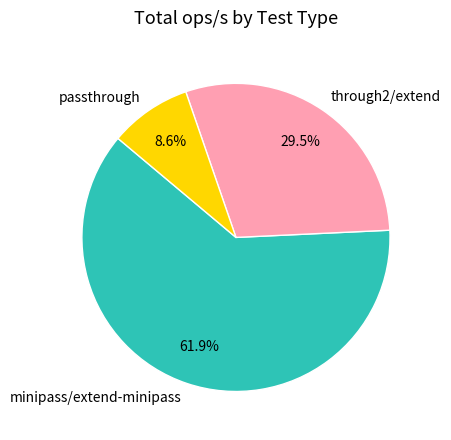

Which has a higher value, minipass/extend-minipass or passthrough?

minipass/extend-minipass